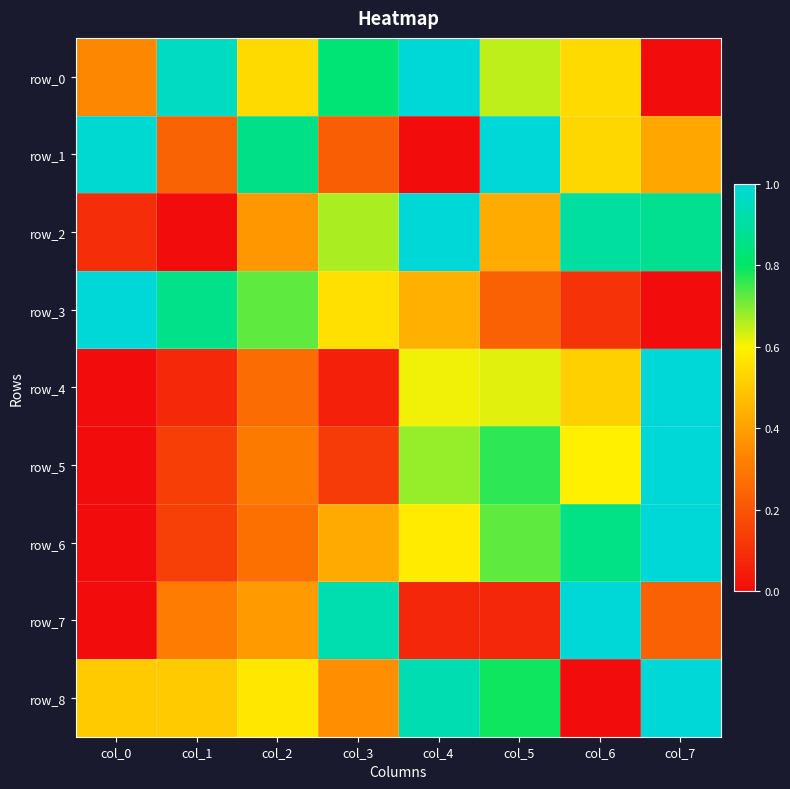

How many data points does each series have?

8